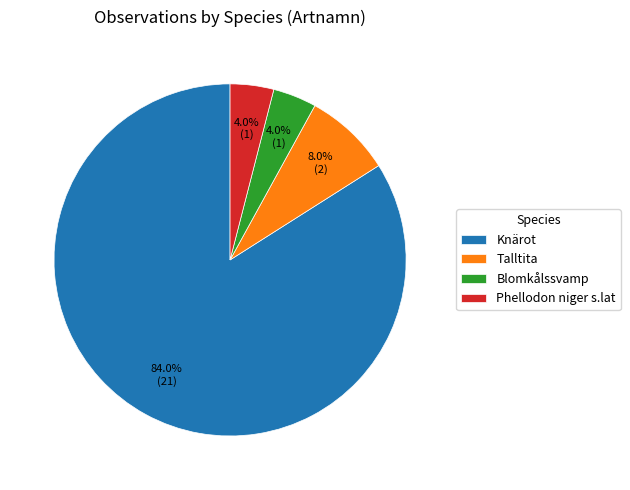

To the nearest percent, what portion does Phellodon niger s.lat represent?

4%